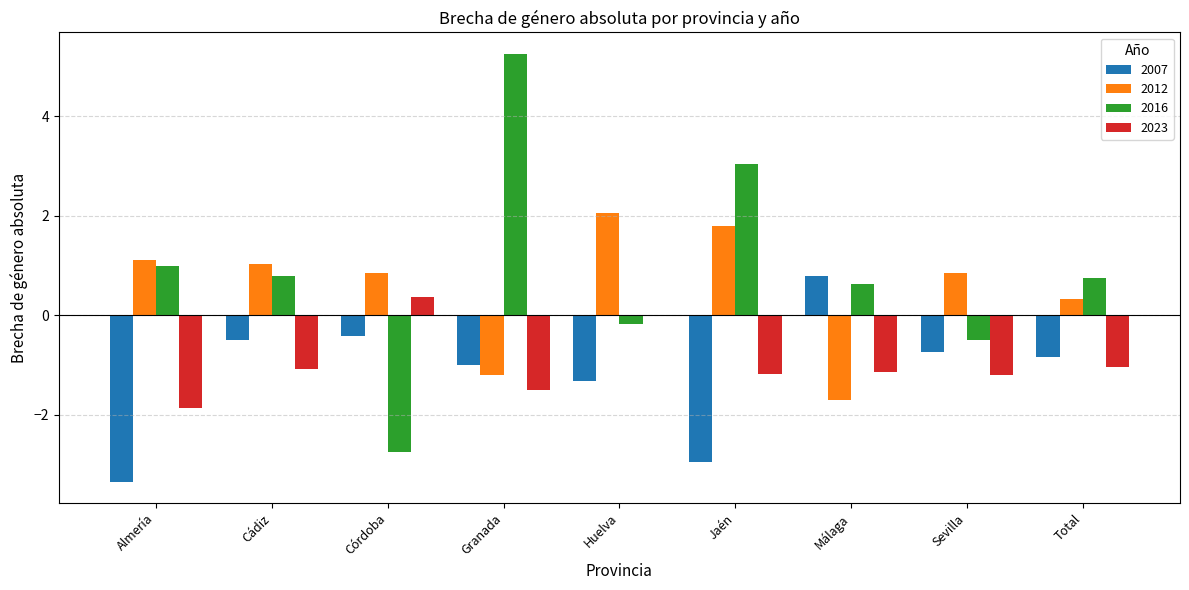

Where does the 2023 series first go above -1?

Córdoba